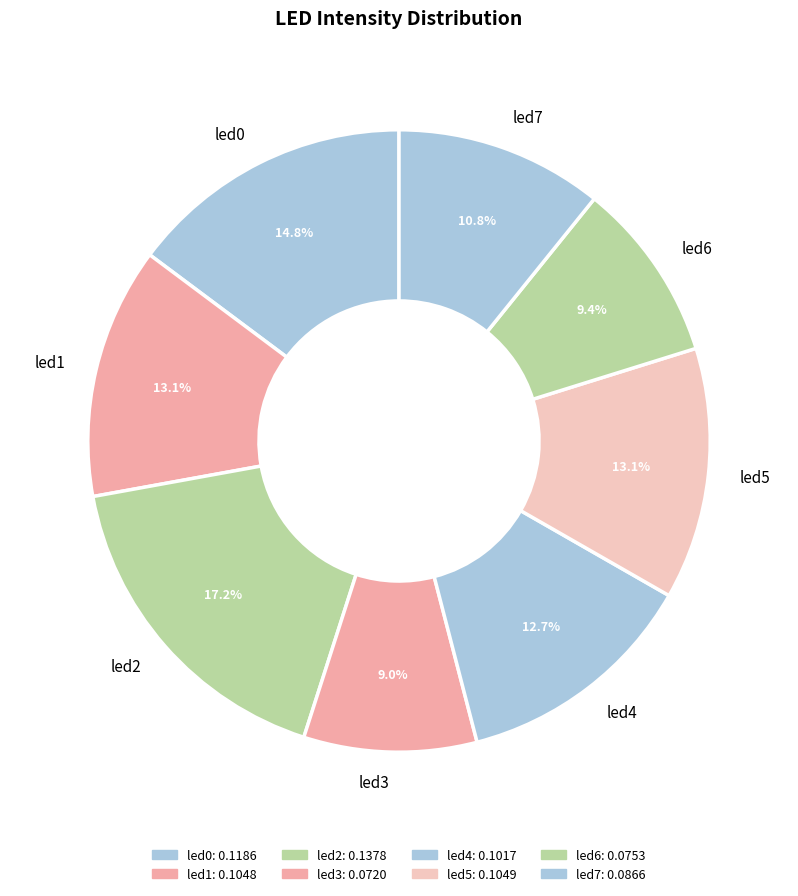

How many segments does this pie chart have?

8